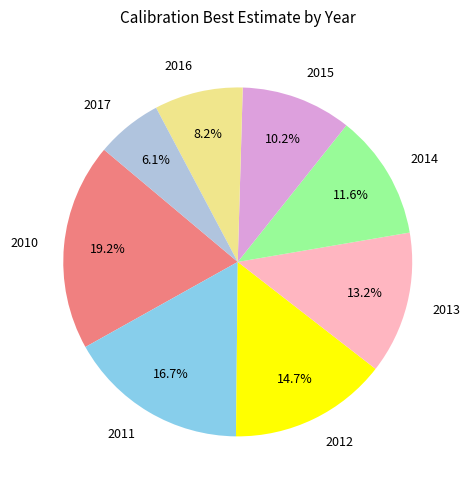

The 2016 slice represents 8% of the pie. True or false?

True